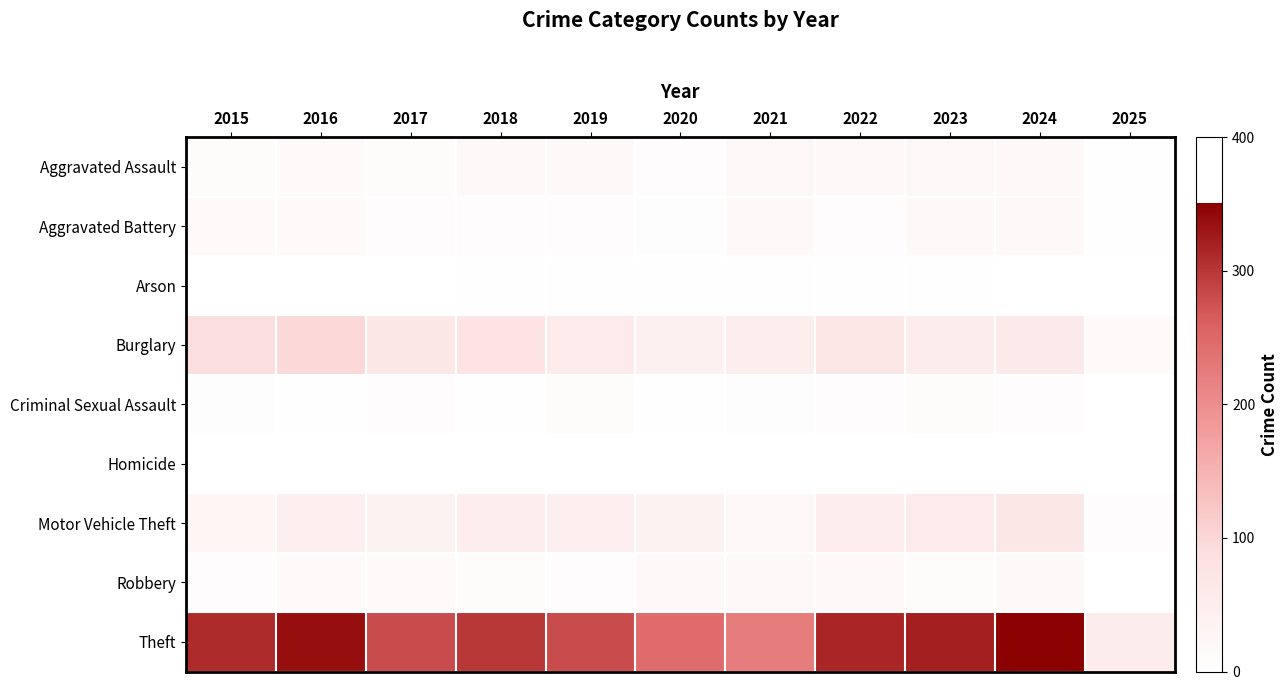

Which label corresponds to the largest value in the chart?

2024